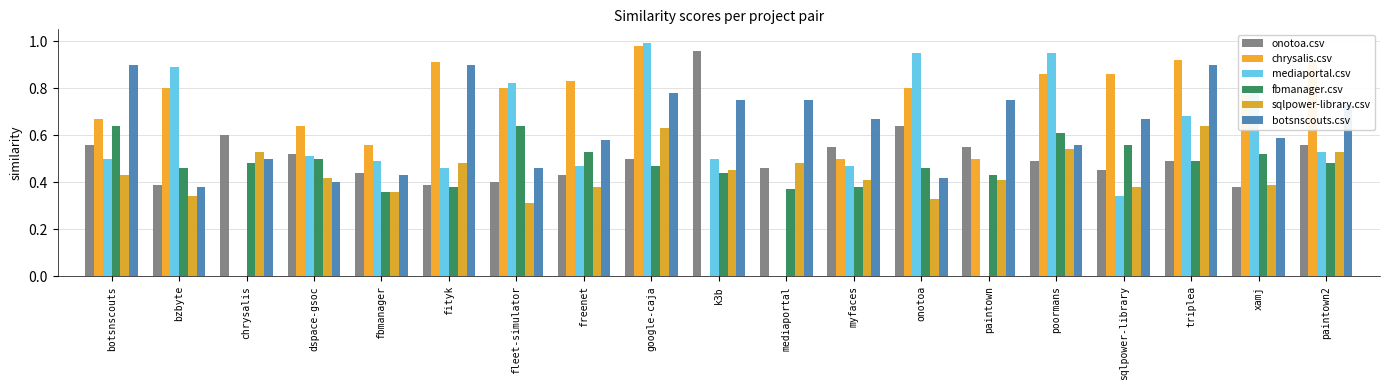

What is the greatest value displayed?

1.0